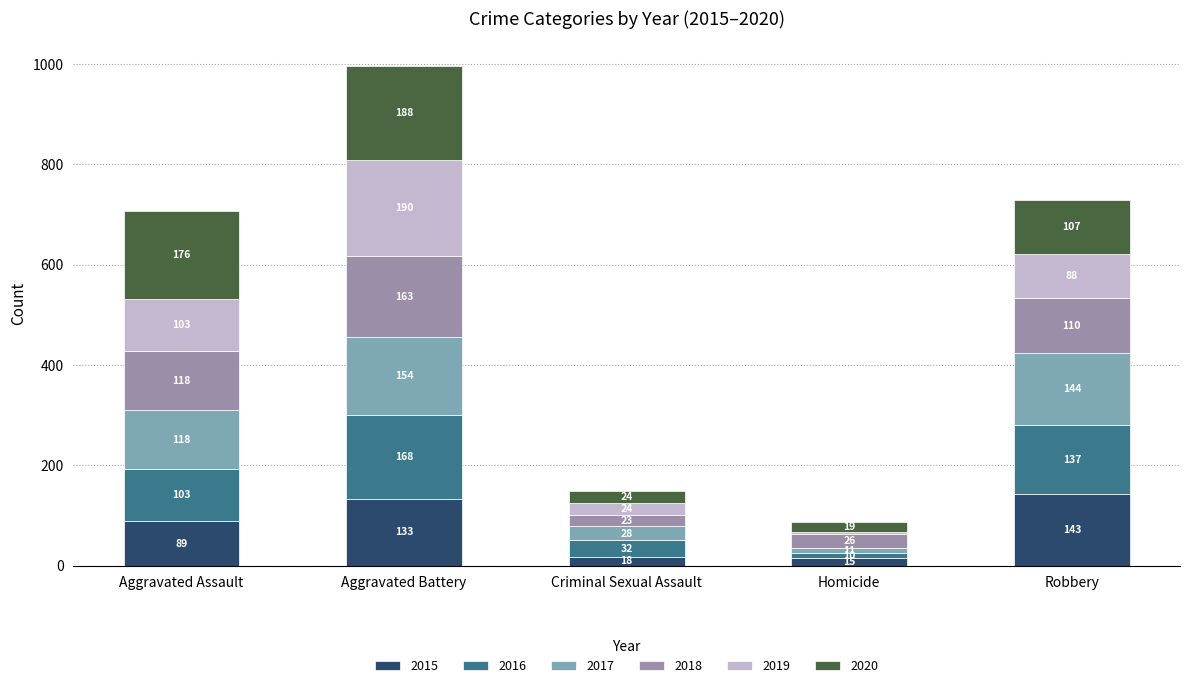

What is the highest value of the 2015 series?

143